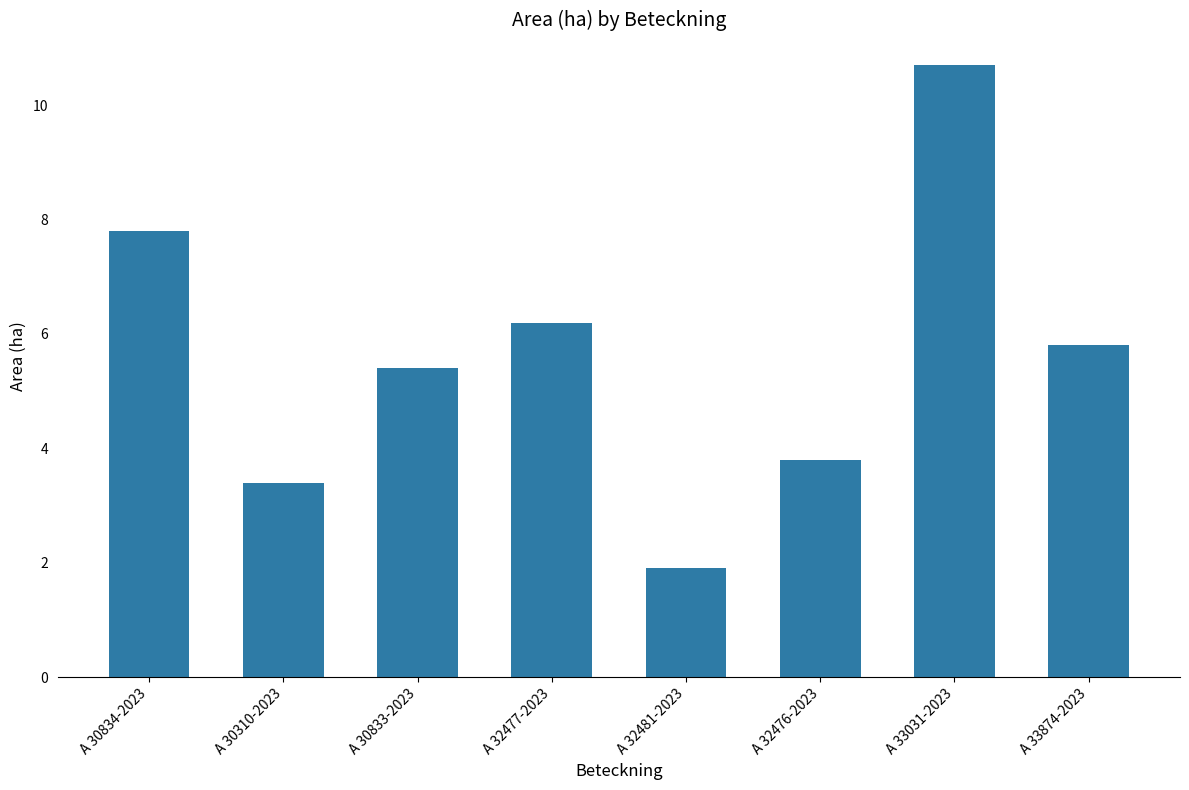

Rank the categories by value from lowest to highest.

A 32481-2023, A 30310-2023, A 32476-2023, A 30833-2023, A 33874-2023, A 32477-2023, A 30834-2023, A 33031-2023